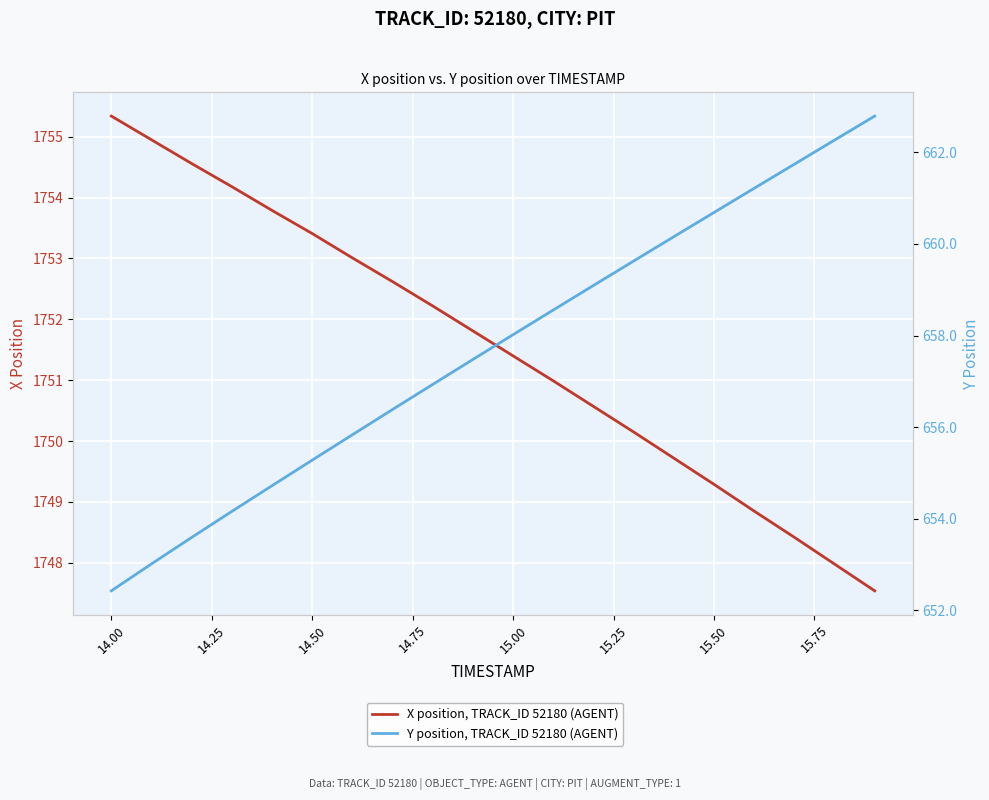

True or false: Y position, TRACK_ID 52180 (AGENT) and X position, TRACK_ID 52180 (AGENT) intersect in this chart.

False